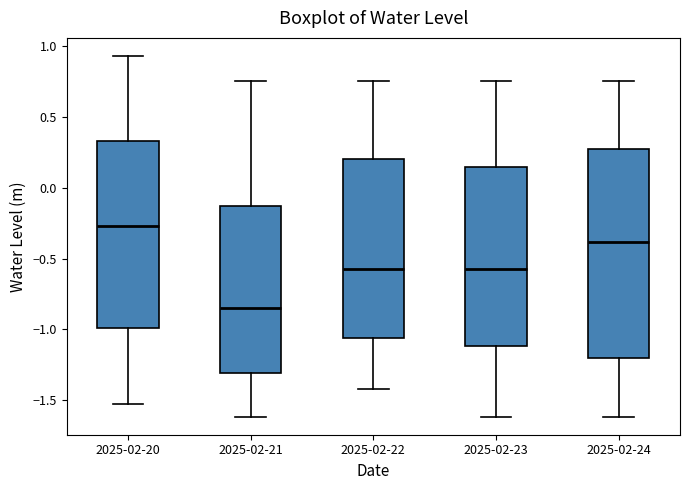

Comparing the boxes themselves (not the whiskers), which one is the tallest?

2025-02-24